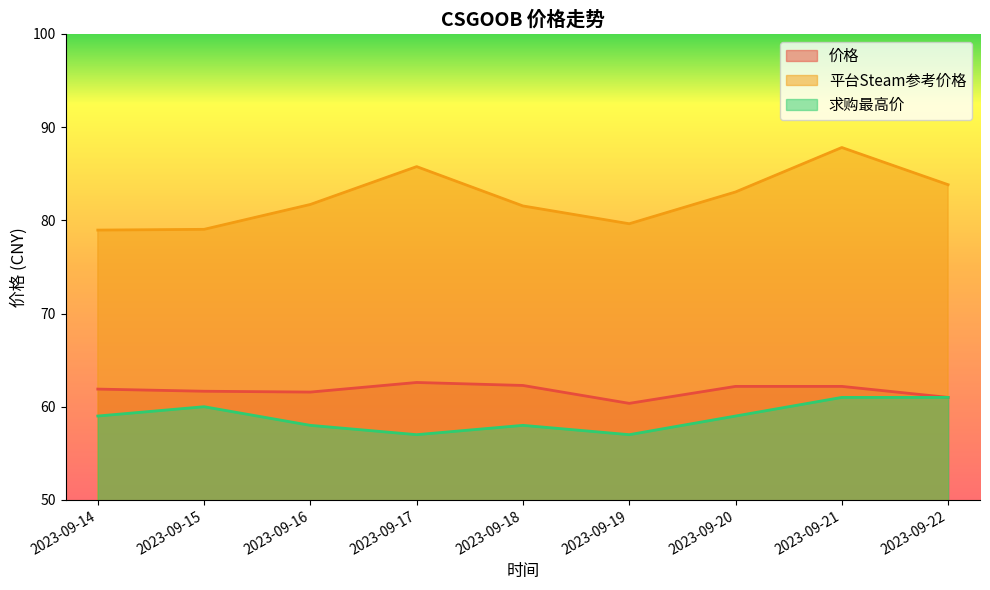

True or false: 价格 and 求购最高价 intersect in this chart.

False